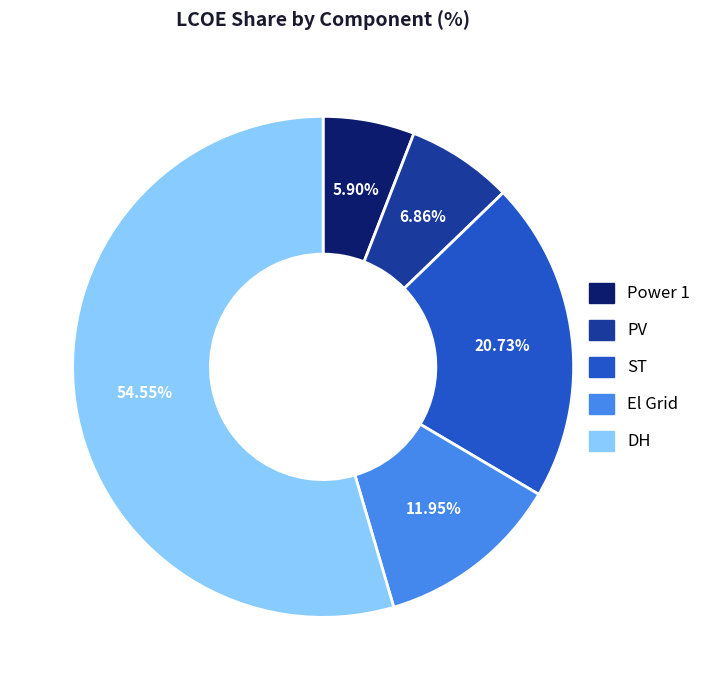

Between ST and DH, which is larger?

DH